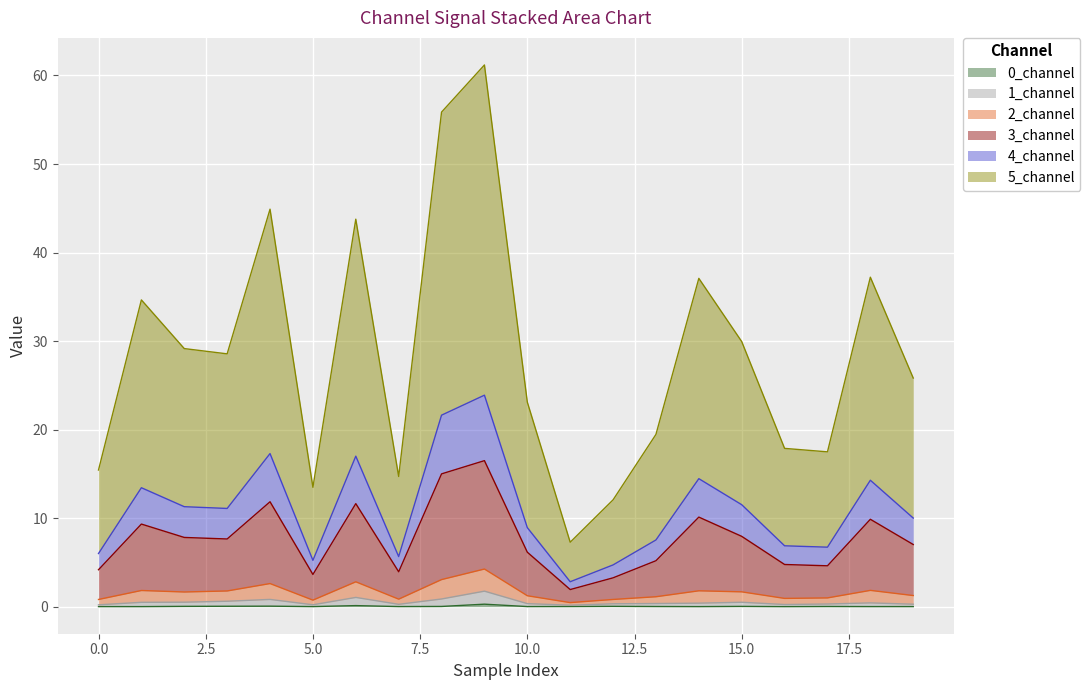

Does the chart display data point markers on the line(s)?

No